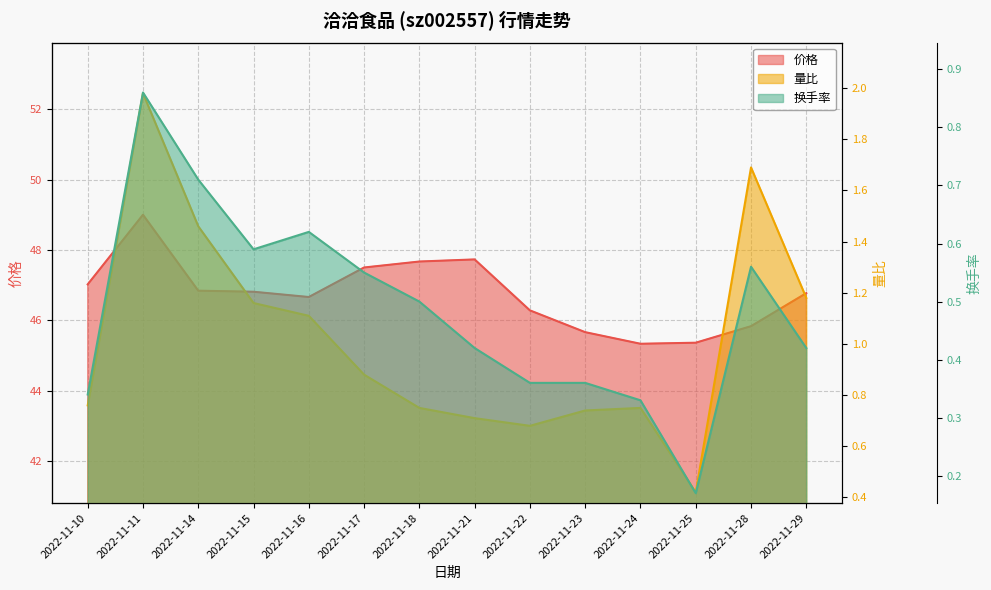

Reading right to left, extract all data points from this chart.

价格: 2022-11-29=46.8	2022-11-28=45.8	2022-11-25=45.4	2022-11-24=45.3	2022-11-23=45.7	2022-11-22=46.3	2022-11-21=47.7	2022-11-18=47.7	2022-11-17=47.5	2022-11-16=46.7	2022-11-15=46.8	2022-11-14=46.8	2022-11-11=49.0	2022-11-10=47.0
量比: 2022-11-29=1.2	2022-11-28=1.7	2022-11-25=0.4	2022-11-24=0.8	2022-11-23=0.7	2022-11-22=0.7	2022-11-21=0.7	2022-11-18=0.8	2022-11-17=0.9	2022-11-16=1.1	2022-11-15=1.2	2022-11-14=1.5	2022-11-11=2.0	2022-11-10=0.8
换手率: 2022-11-29=0.4	2022-11-28=0.6	2022-11-25=0.2	2022-11-24=0.3	2022-11-23=0.4	2022-11-22=0.4	2022-11-21=0.4	2022-11-18=0.5	2022-11-17=0.6	2022-11-16=0.6	2022-11-15=0.6	2022-11-14=0.7	2022-11-11=0.9	2022-11-10=0.3